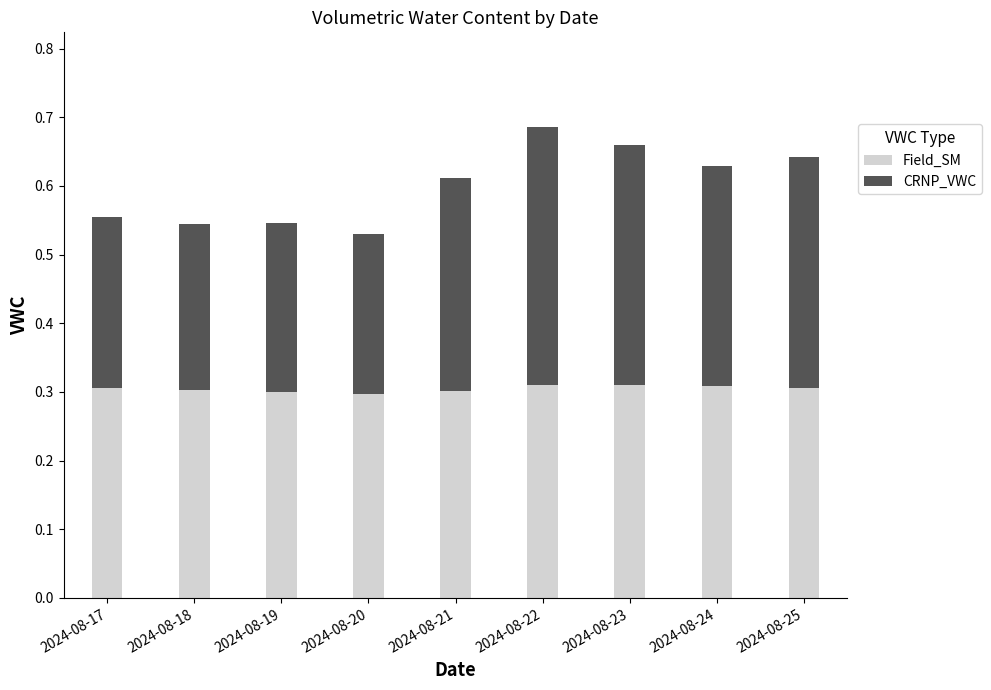

The Field_SM series shows 0.3 at 2024-08-19. True or false?

True